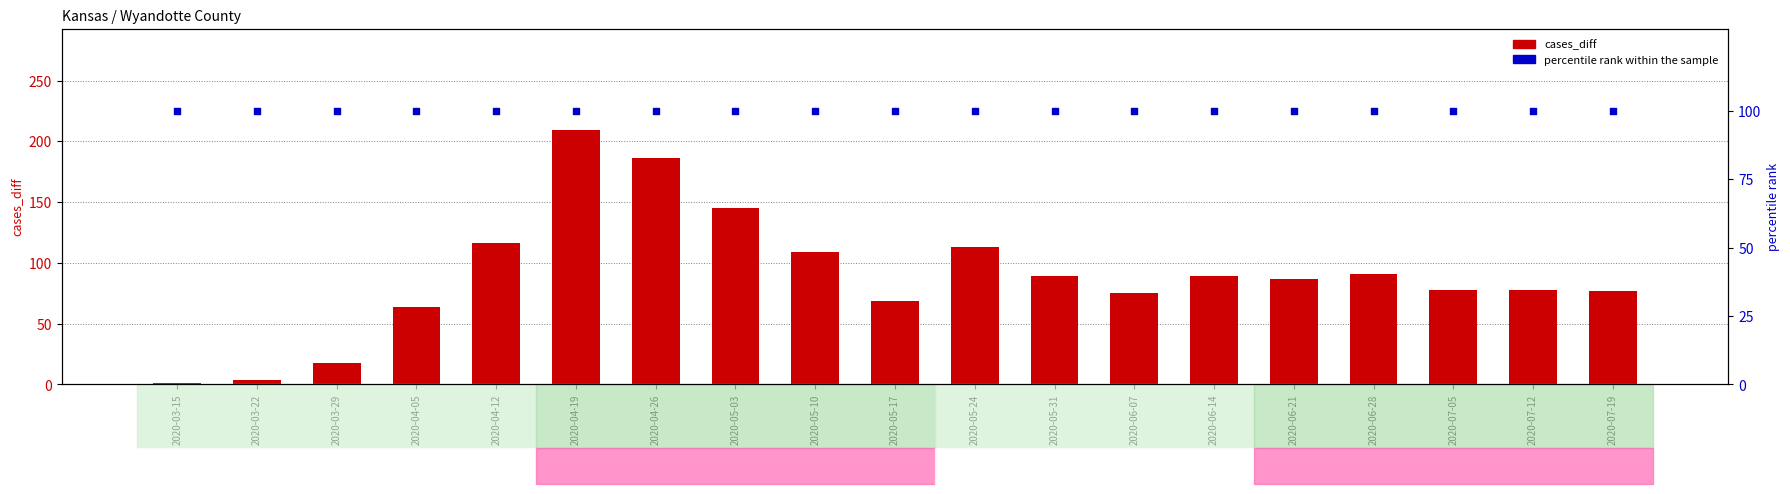

Which series has the largest total across all categories?

percentile rank within the sample